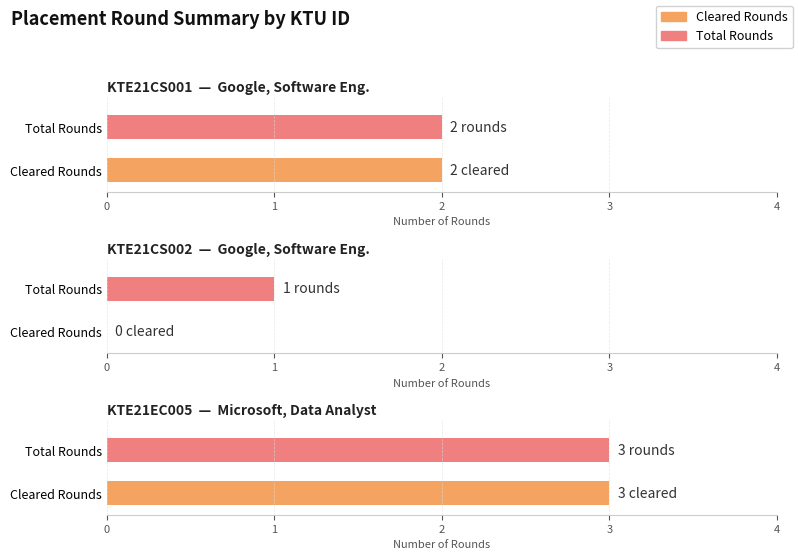

At which category does the chart reach its minimum across all series?

KTE21CS002